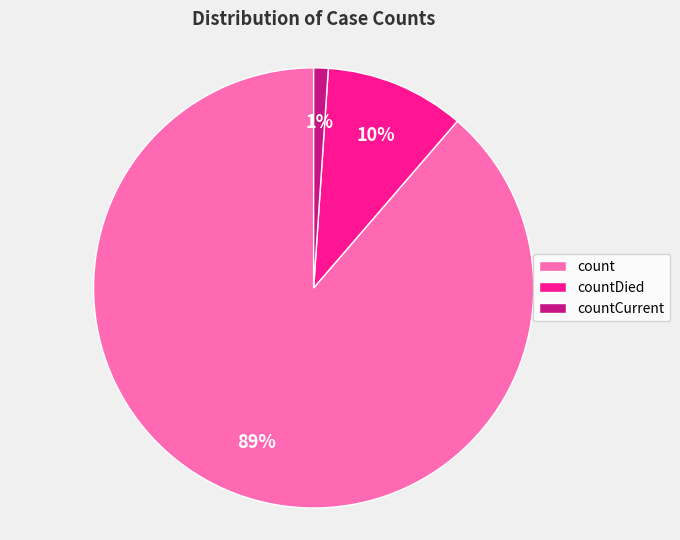

Count the number of slices in the pie.

3